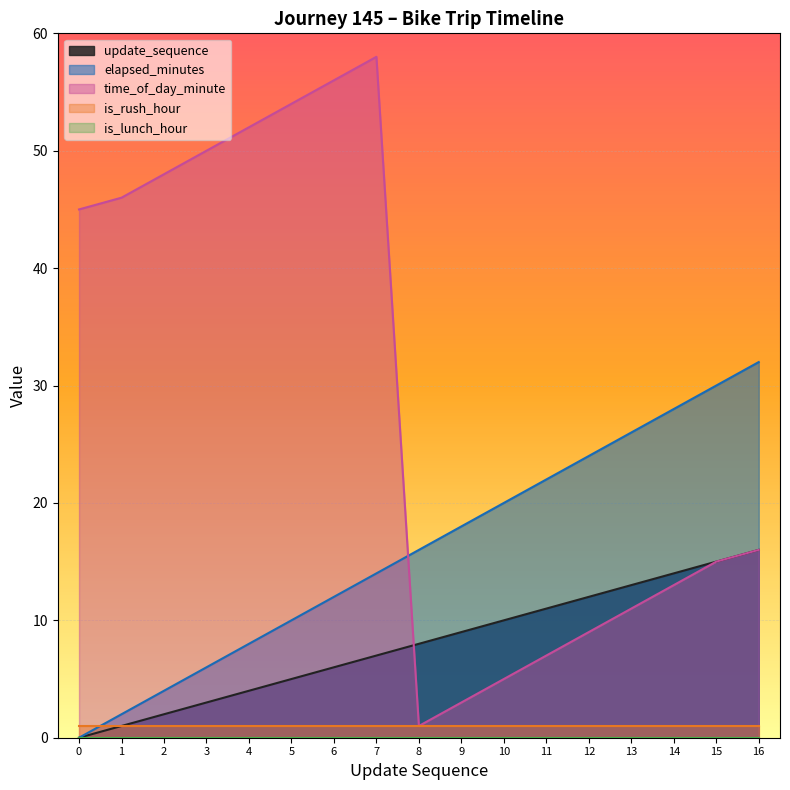

Rank the categories by elapsed_minutes value from highest to lowest.

16, 15, 14, 13, 12, 11, 10, 9, 8, 7, 6, 5, 4, 3, 2, 1, 0